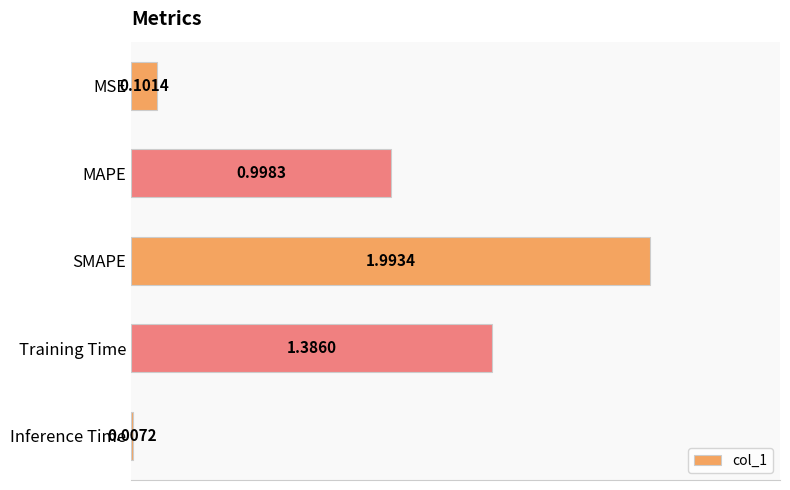

What is the sum of all values?

4.5